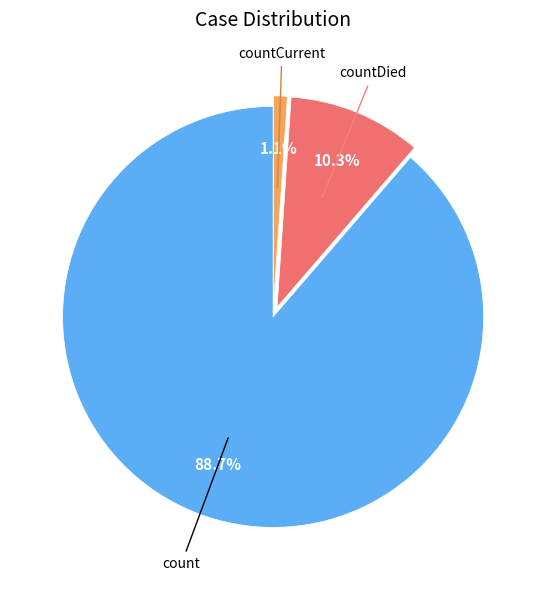

Does any single category account for the majority?

Yes